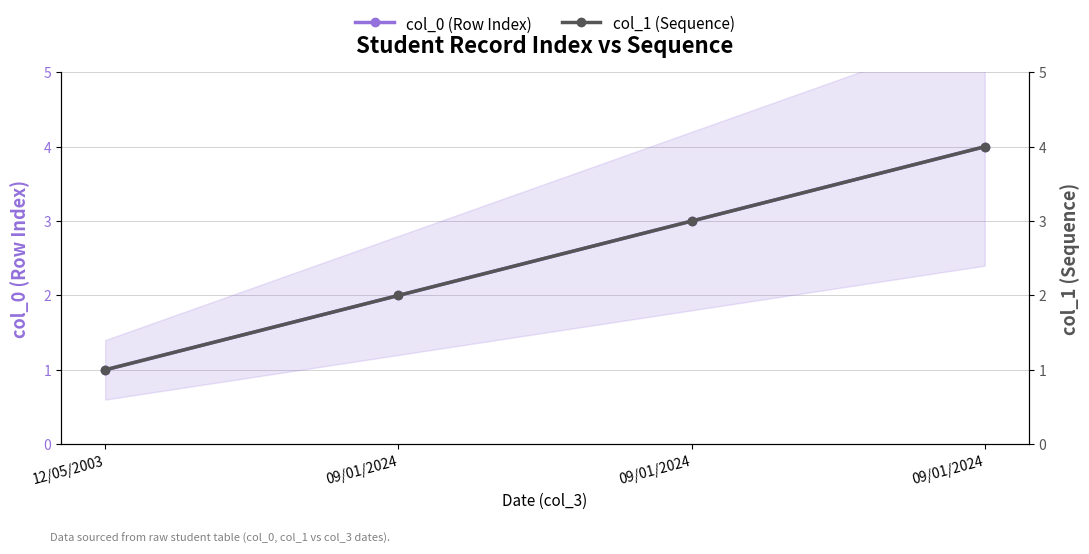

True or false: col_1 (Sequence) and col_0 (Row Index) intersect in this chart.

False